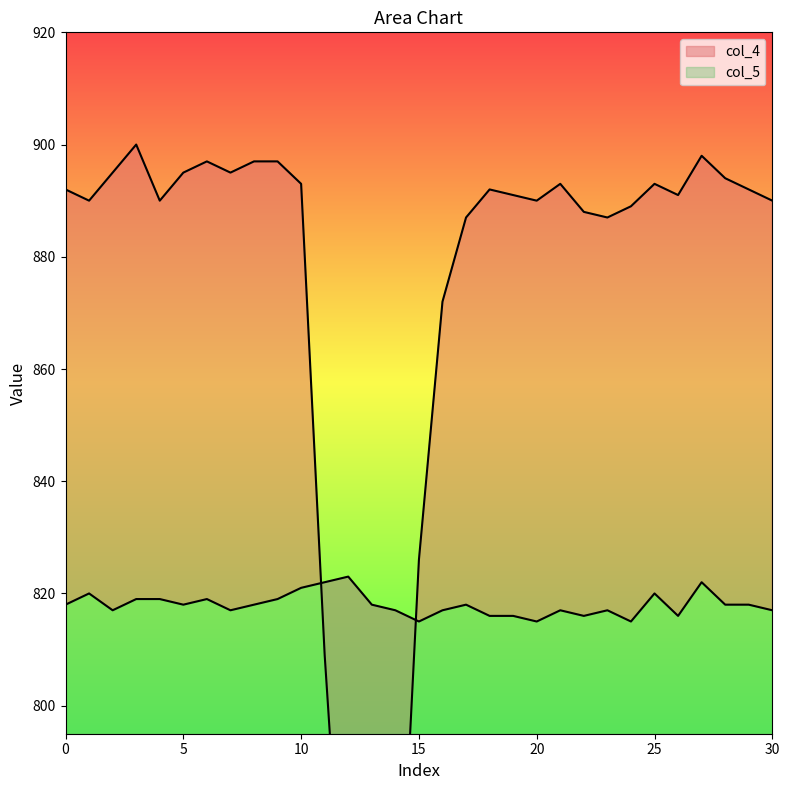

What is the value of the col_4 point at the 7th from the left?

897